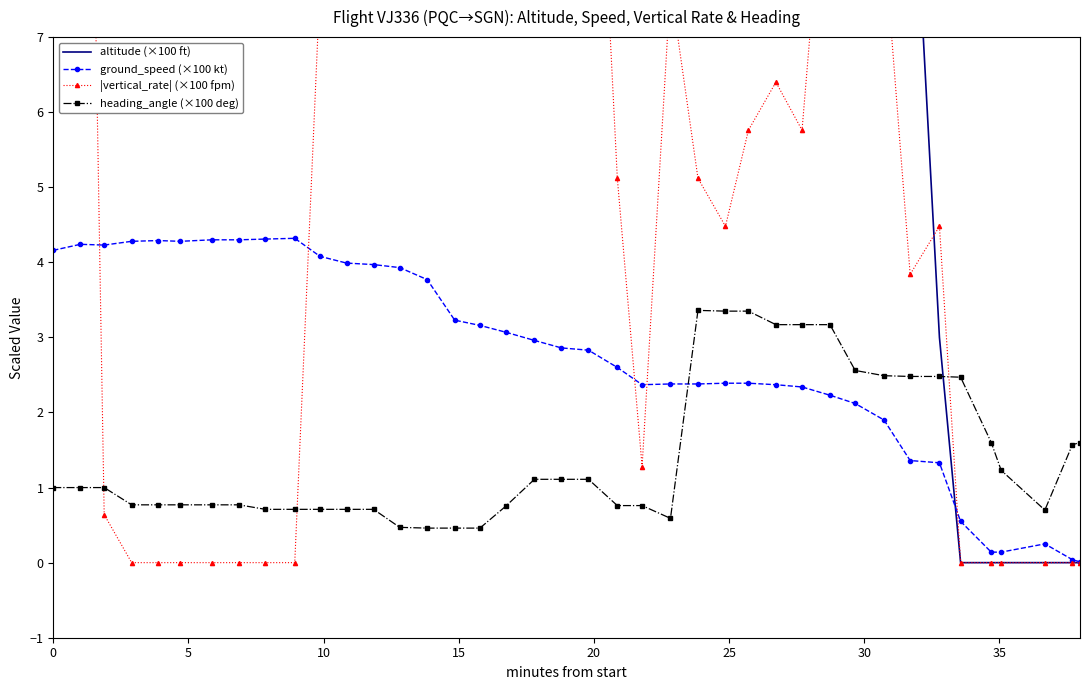

What is the minimum value for heading_angle (×100 deg)?

0.5